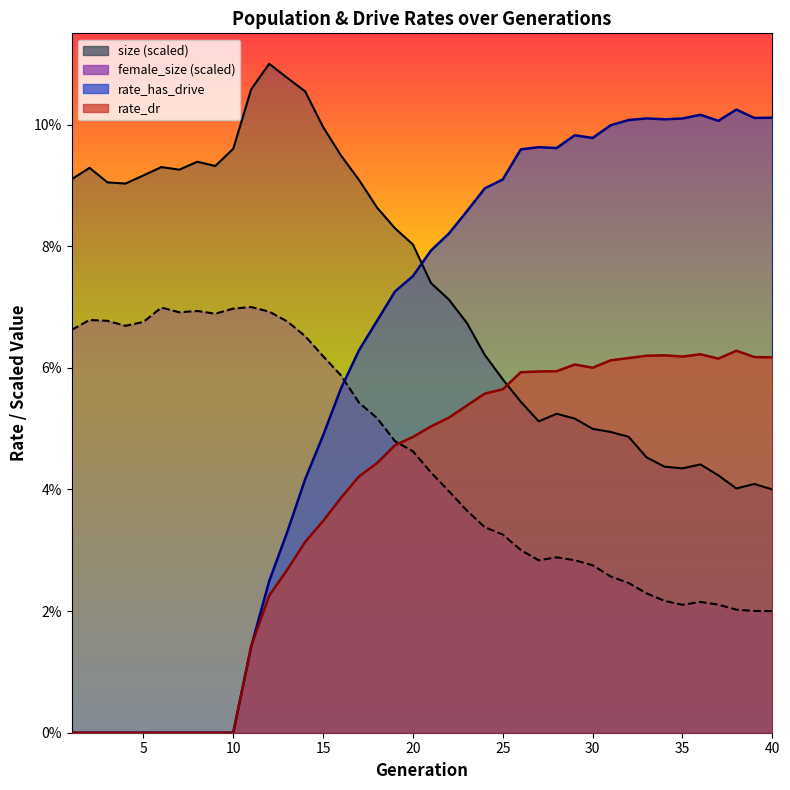

Which series changed the most between 6 and 15?

rate_has_drive